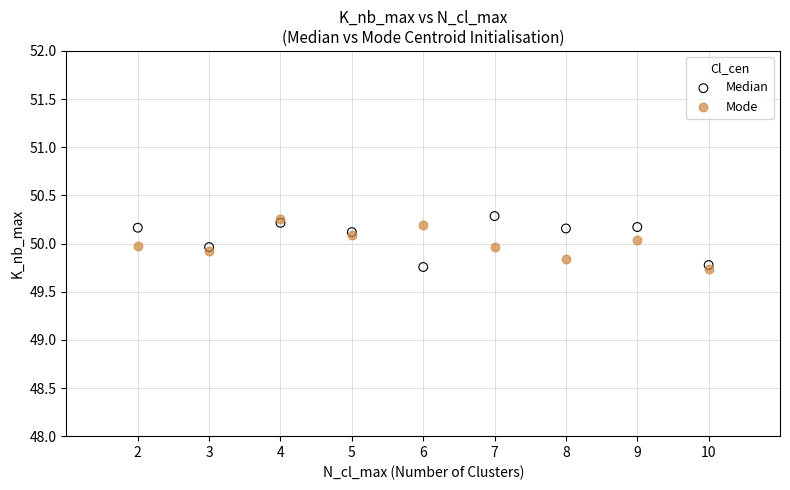

What are all the series names shown in the legend?

Median, Mode